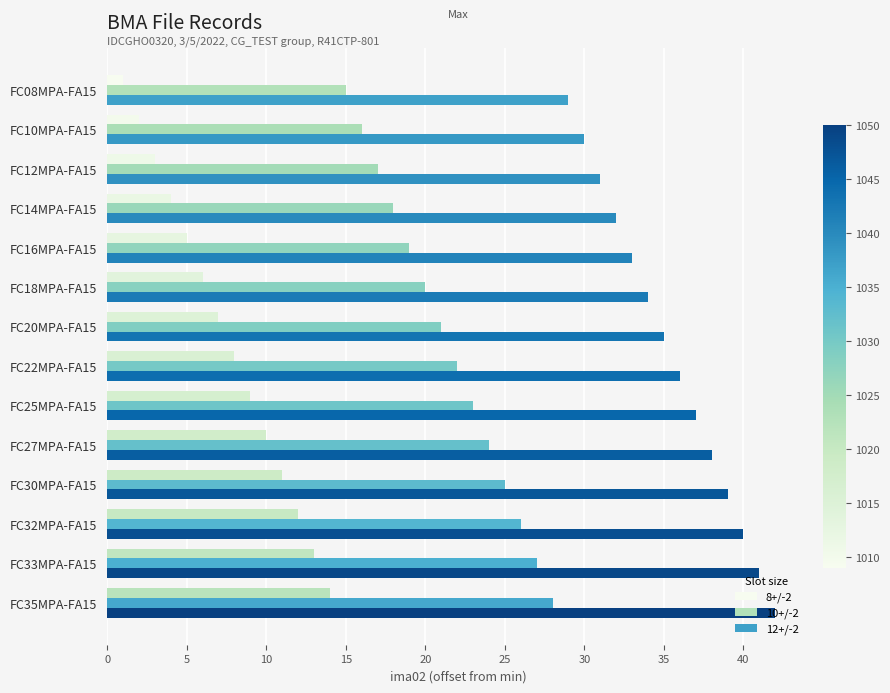

List the series in order of their peak value, highest first.

12+/-2, 10+/-2, 8+/-2